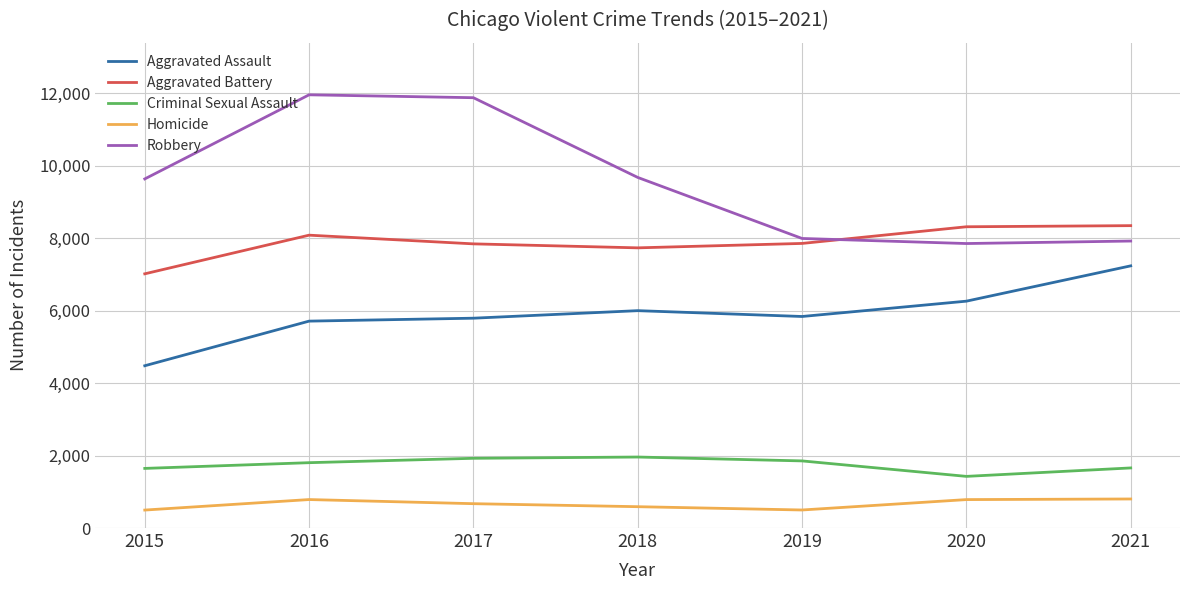

Which series has the largest range (max minus min)?

Robbery